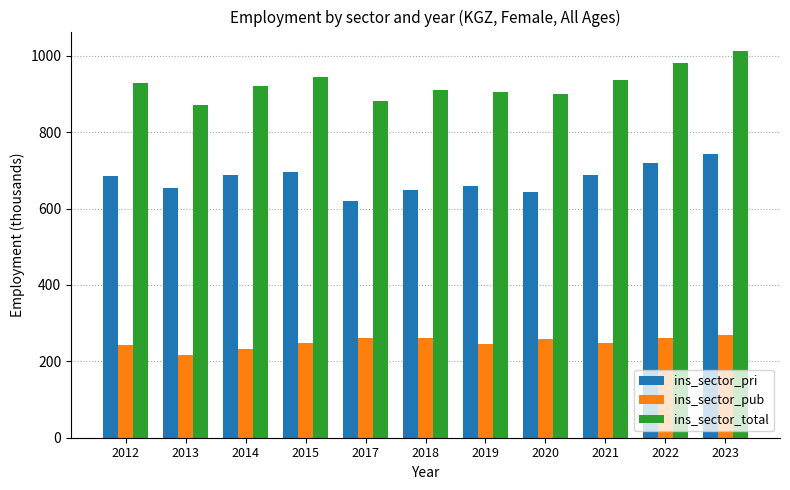

How many data points in ins_sector_total are above 920?

6